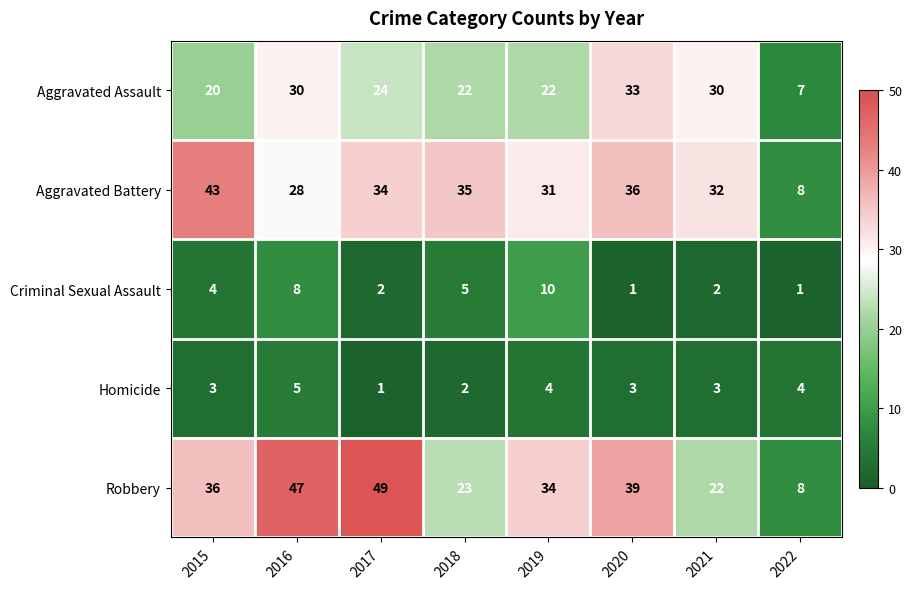

What is the minimum value shown in the chart?

1